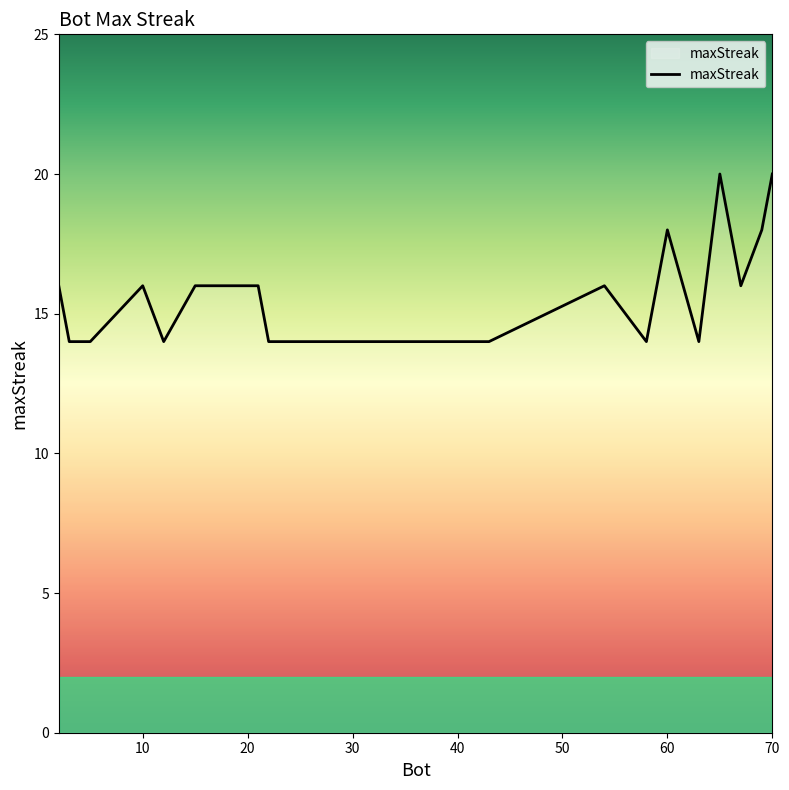

What is the maximum value shown in the chart?

20